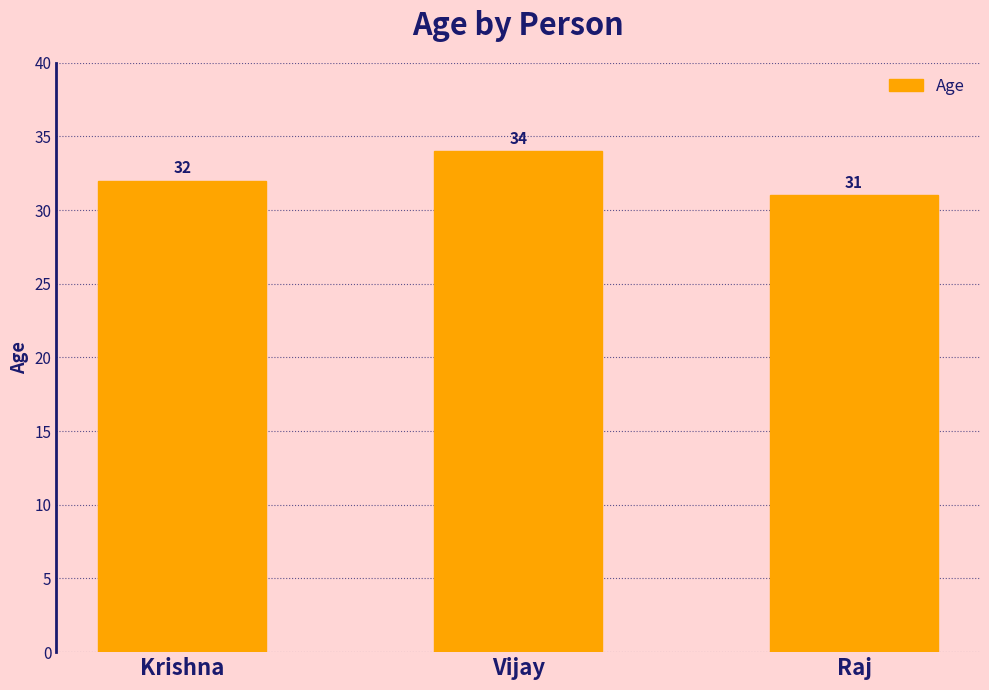

Are the bars grouped side by side (vs. stacked)?

No